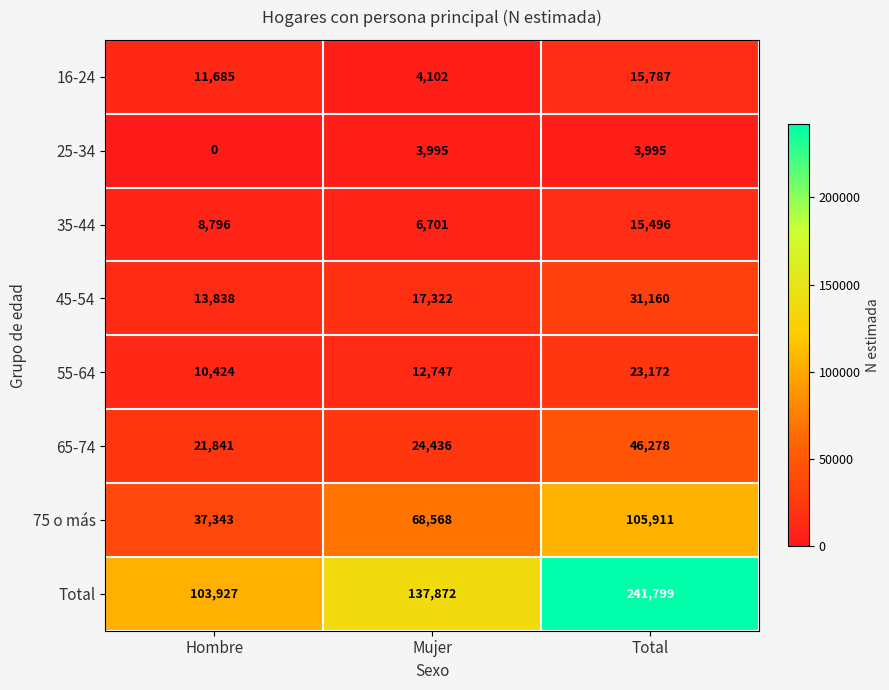

Reading left to right, transcribe all the data shown in this chart.

16-24: Hombre=11685	Mujer=4102	Total=15787
25-34: Hombre=0	Mujer=3995	Total=3995
35-44: Hombre=8796	Mujer=6701	Total=15496
45-54: Hombre=13838	Mujer=17322	Total=31160
55-64: Hombre=10424	Mujer=12747	Total=23172
65-74: Hombre=21841	Mujer=24436	Total=46278
75 o más: Hombre=37343	Mujer=68568	Total=105911
Total: Hombre=103927	Mujer=137872	Total=241799